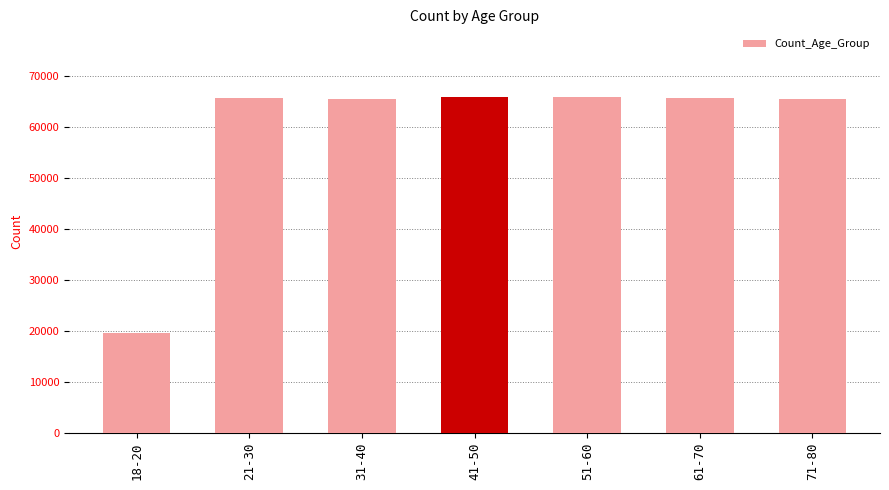

The value at 31-40 is 15210. True or false?

False